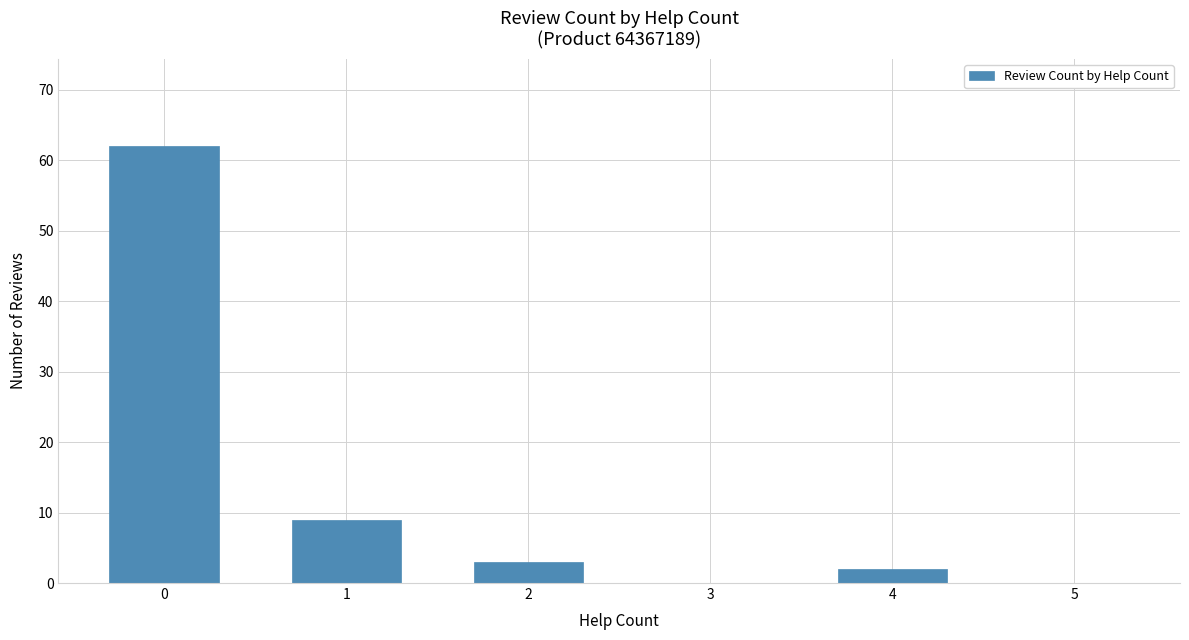

What is the greatest value displayed?

62